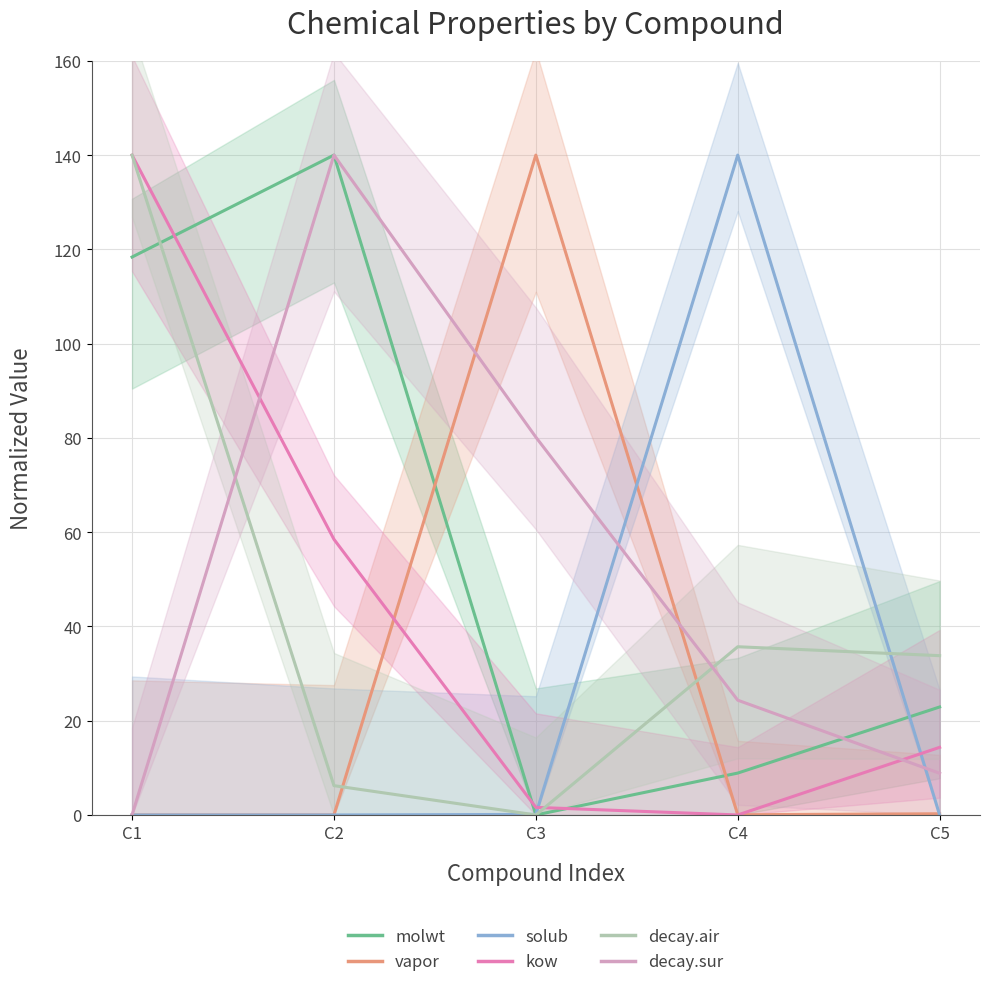

Is it true that molwt equals 140.0 at C2?

True